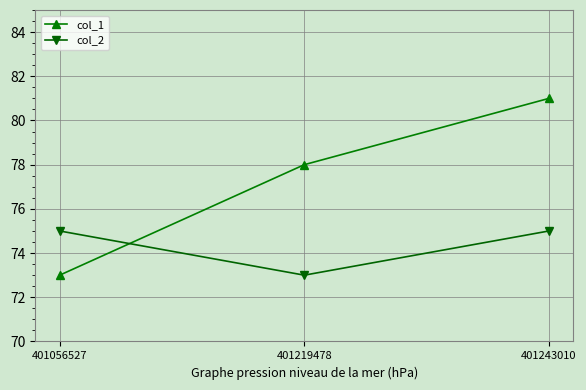

The value of col_2 at 401056527 is 20. True or false?

False